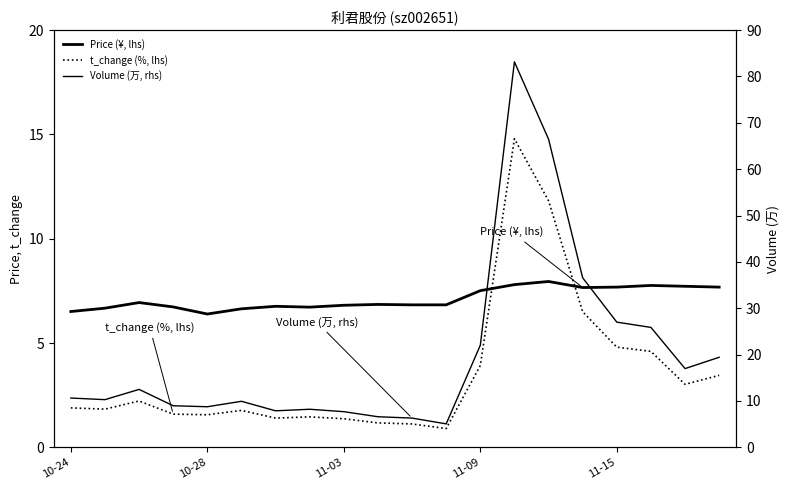

True or false: t_change (%, lhs) and Price (¥, lhs) intersect in this chart.

True